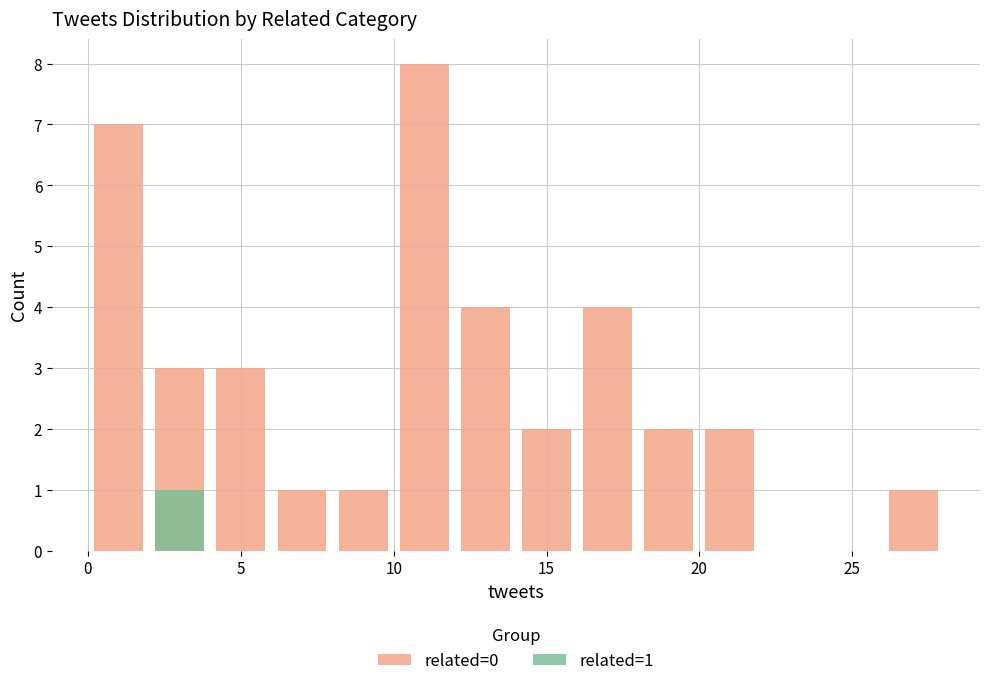

What is the total value across all series at 0?

4